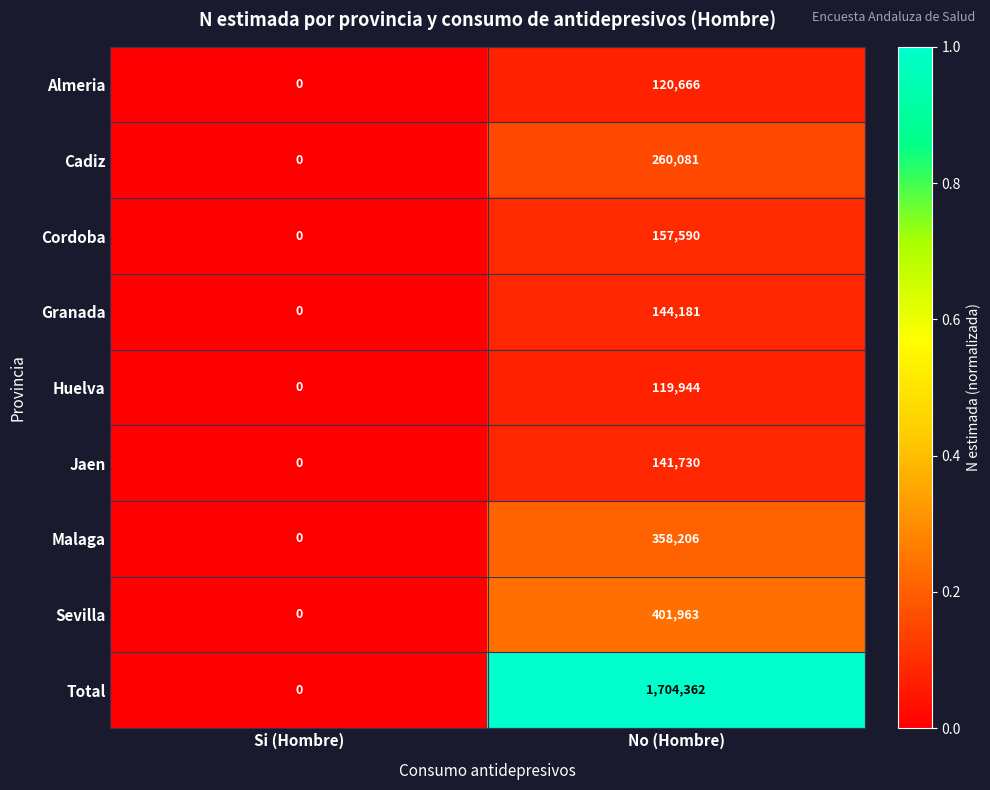

What is the difference between the Granada values at Si (Hombre) and No (Hombre)?

144181